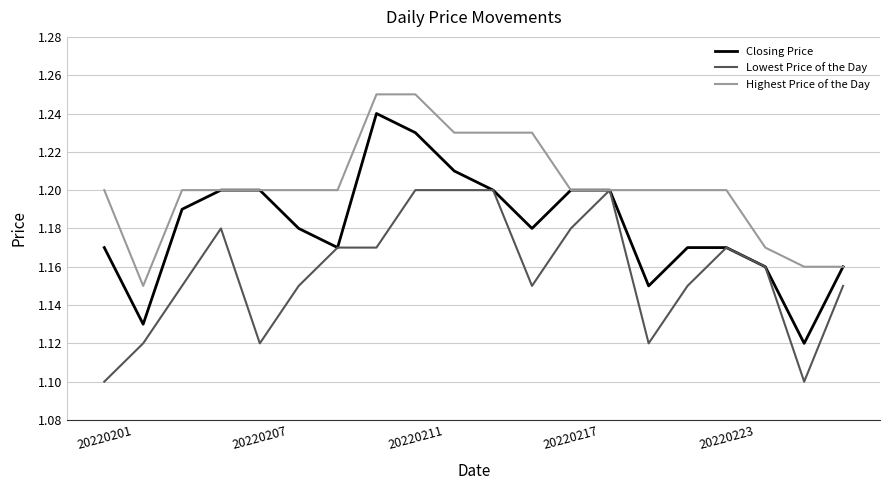

Which series has the widest spread of values?

Closing Price